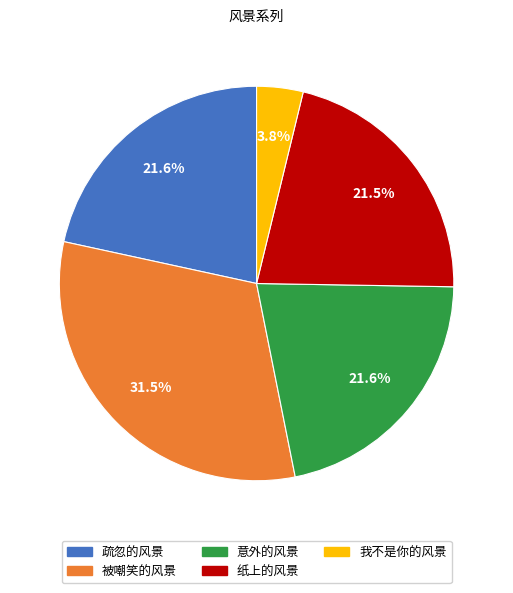

What percentage is the 意外的风景 slice, to the nearest percent?

22%